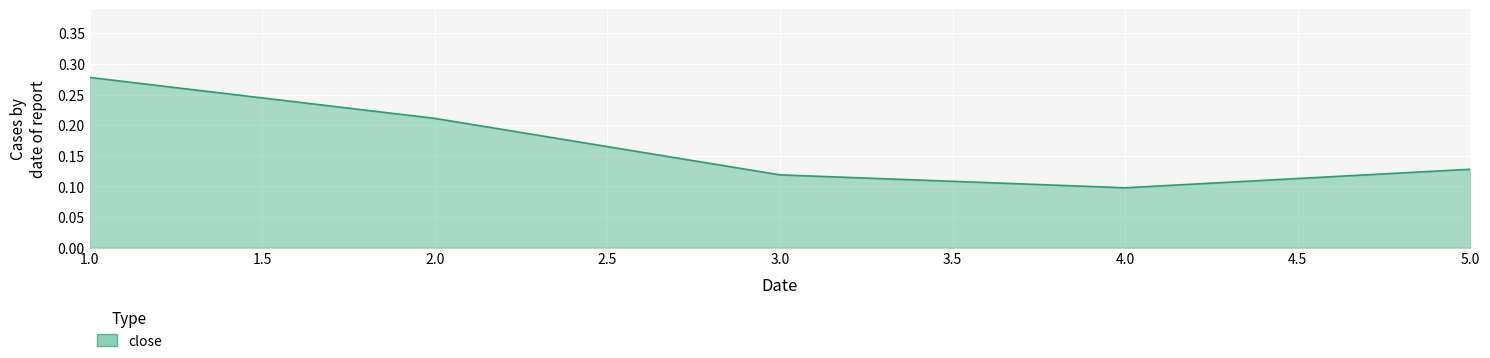

The chart shows a value of 0.1 at 4.0. True or false?

True